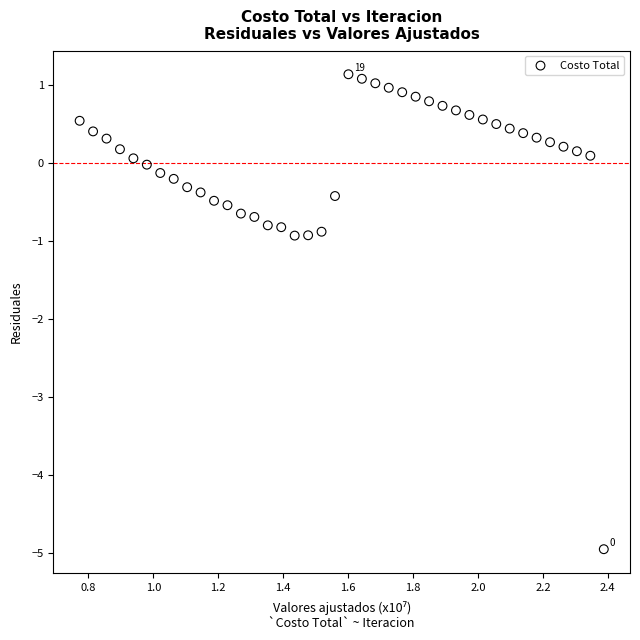

What is the range of Y values (max minus min)?

6.1